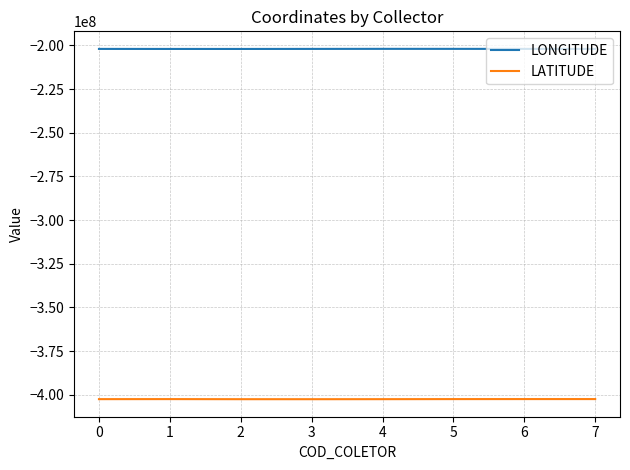

Does the chart have visible grid lines?

Yes